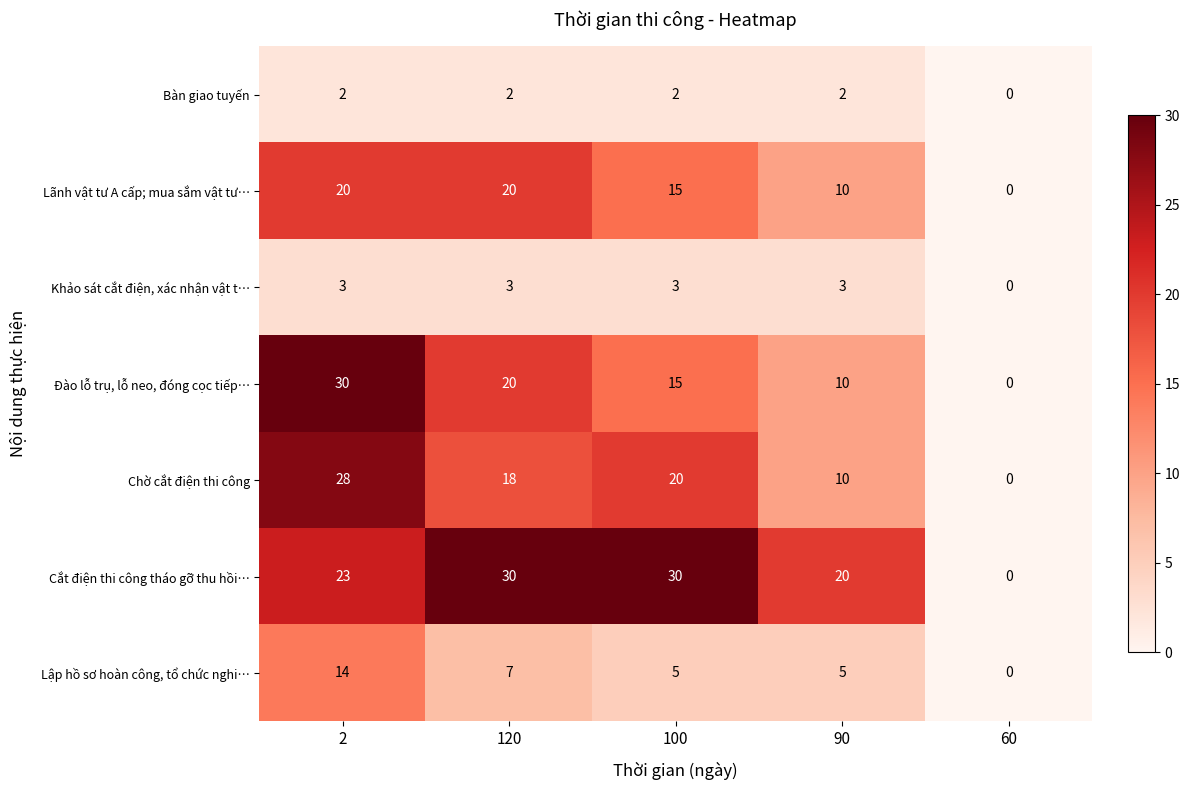

Which series has the largest total across all categories?

Cắt điện thi công tháo gỡ thu hồi…